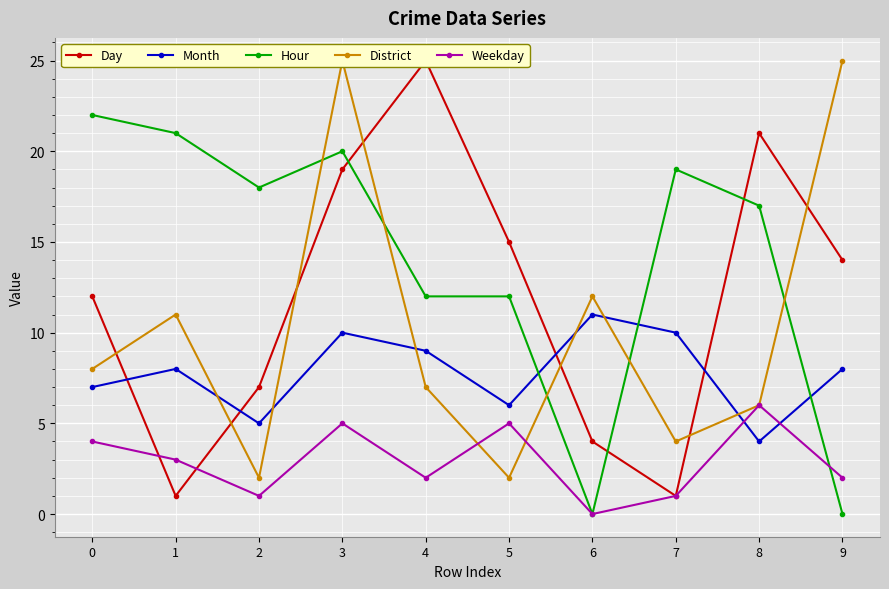

How many values in the Weekday series exceed 3?

4